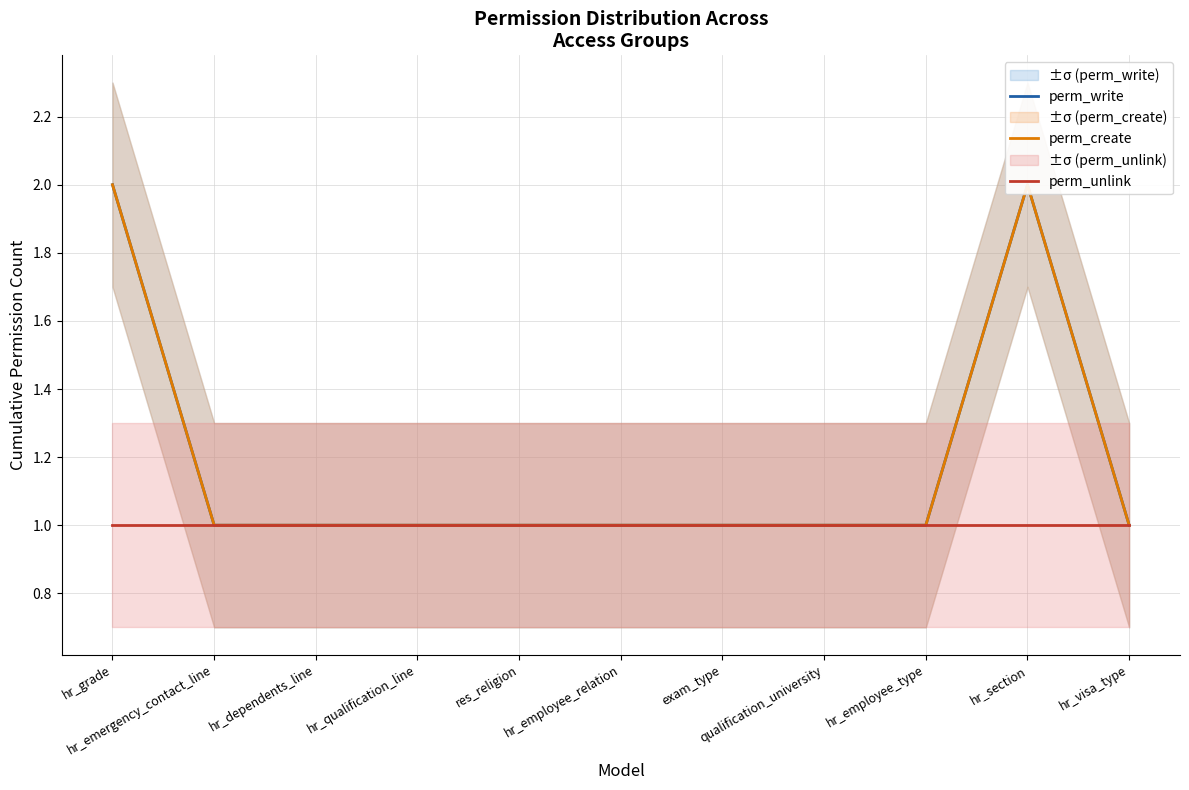

What is the difference between the maximum and minimum values in the perm_write series?

1